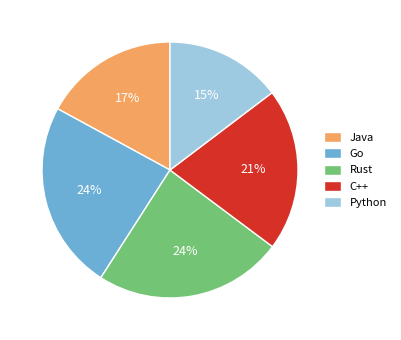

To the nearest percent, what is the combined percentage of Java and Python?

32%